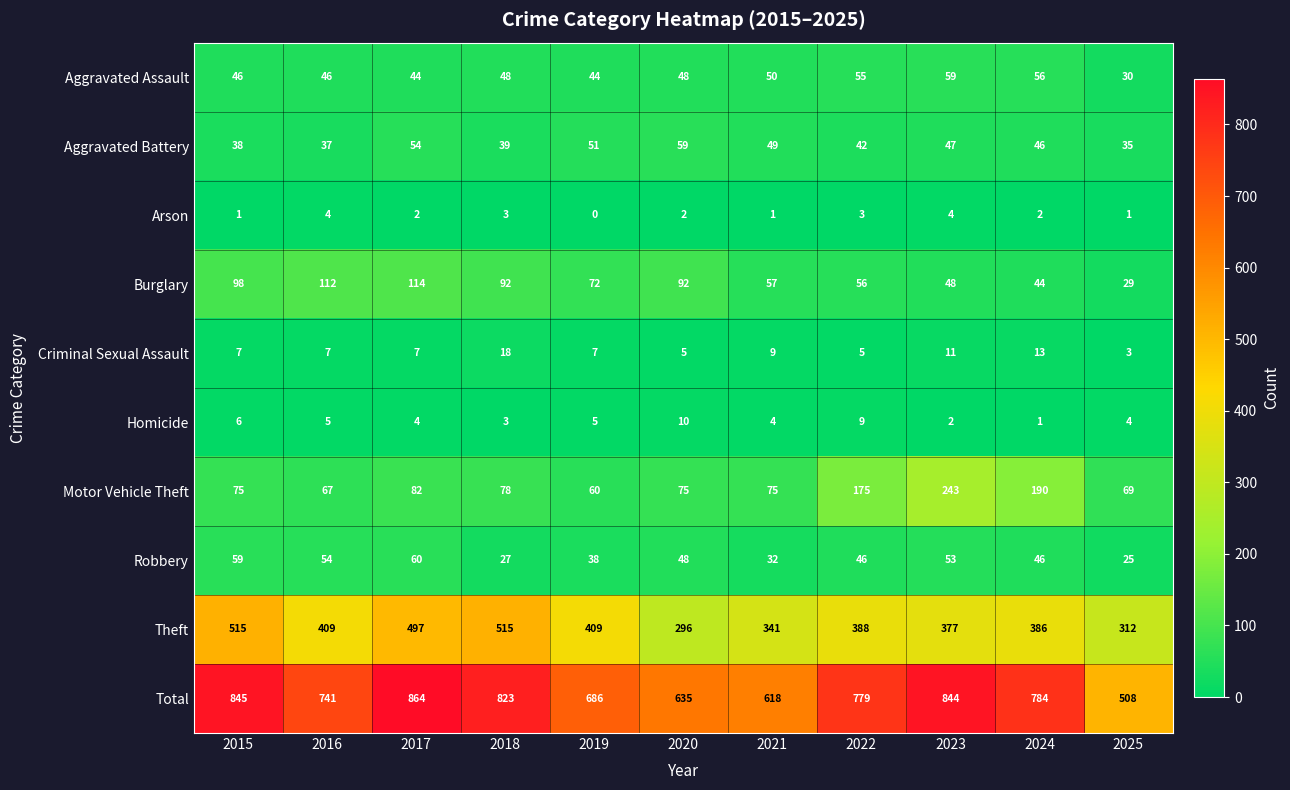

How many data points does each series have?

11